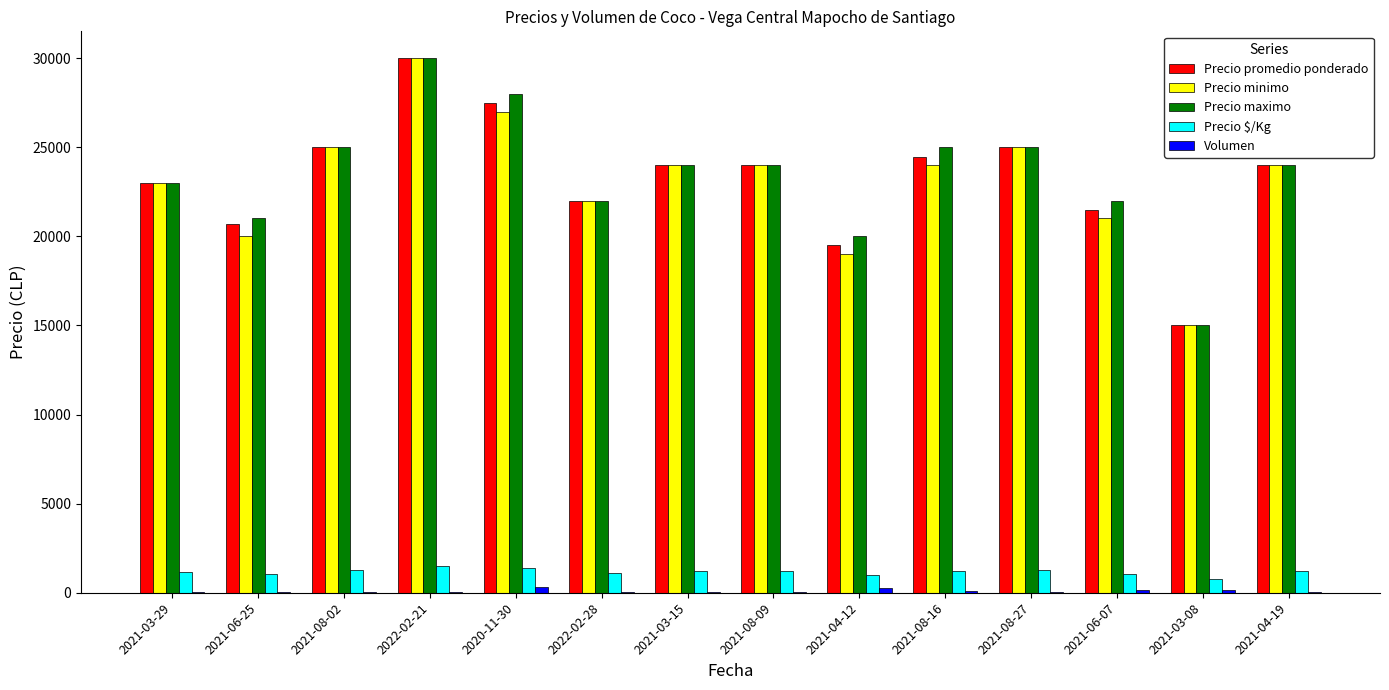

Between 2021-08-27 and 2021-06-07, which series saw the biggest shift?

Precio minimo